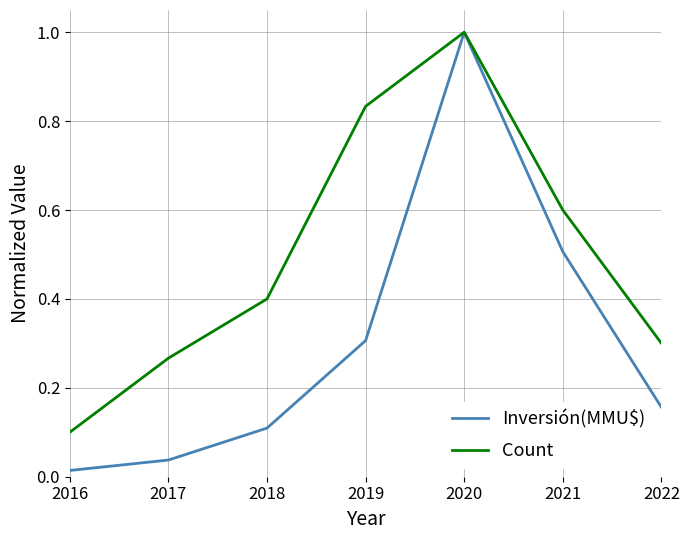

At 2016, list the series in order from smallest to largest.

Inversión(MMU$), Count